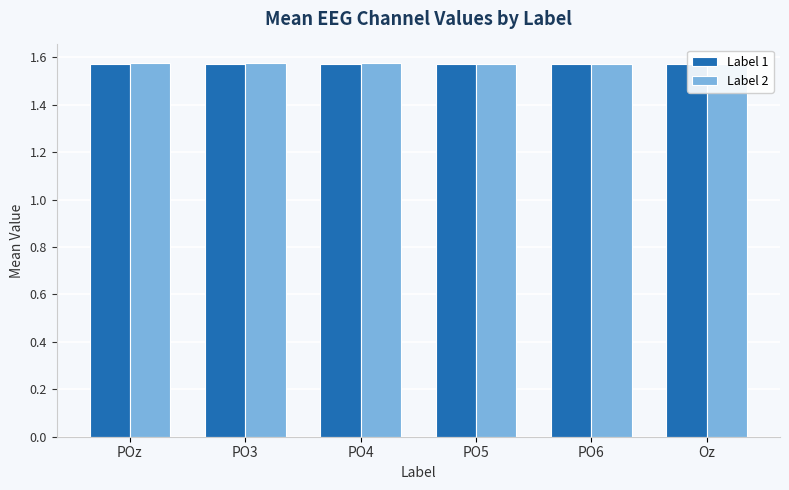

At how many categories does at least one series exceed 1?

6